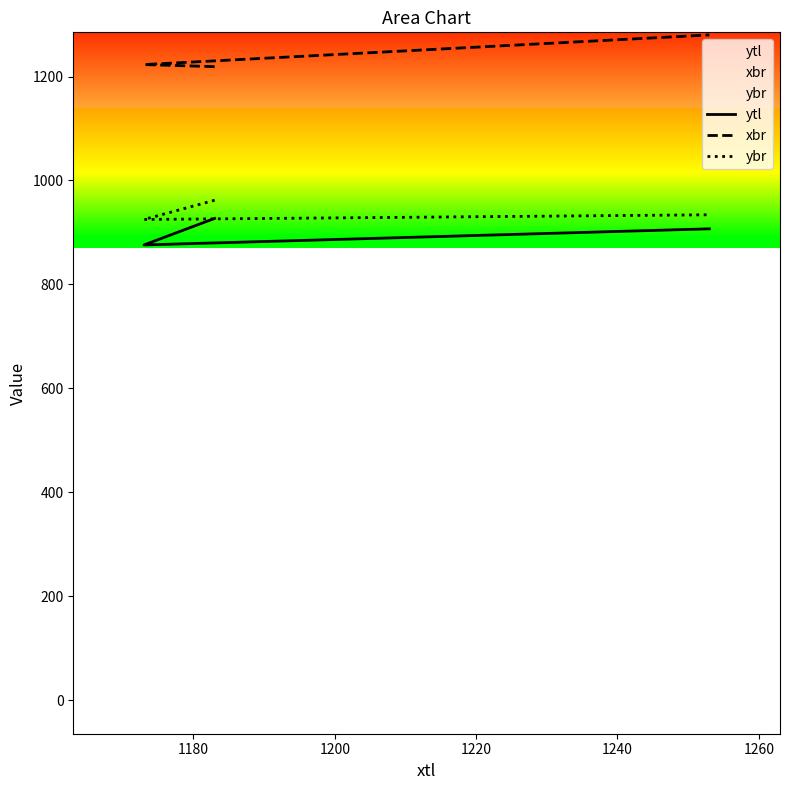

What is the average value of the ytl series?

903